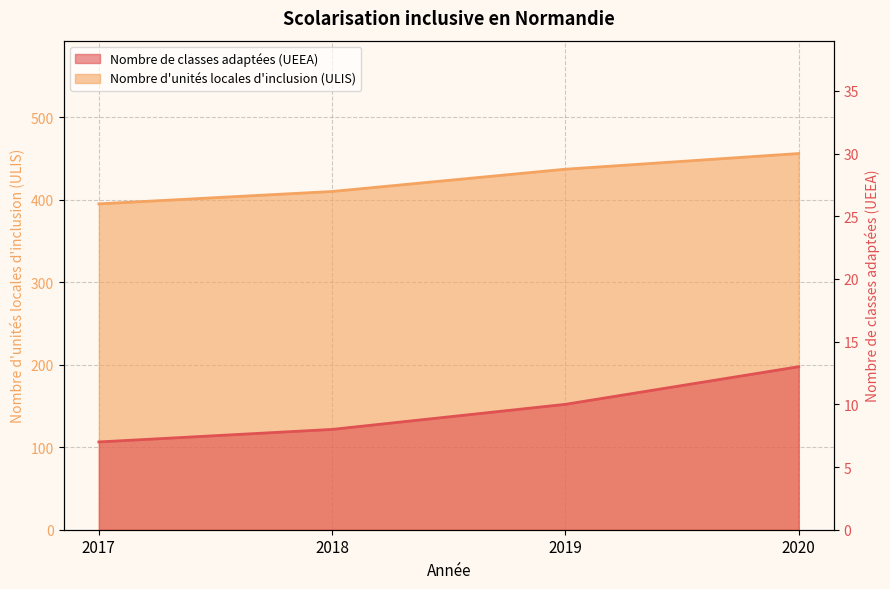

Reading right to left, extract all data points from this chart.

Nombre de classes adaptées (UEEA): 13	10	8	7
Nombre d'unités locales d'inclusion (ULIS): 456	437	410	395